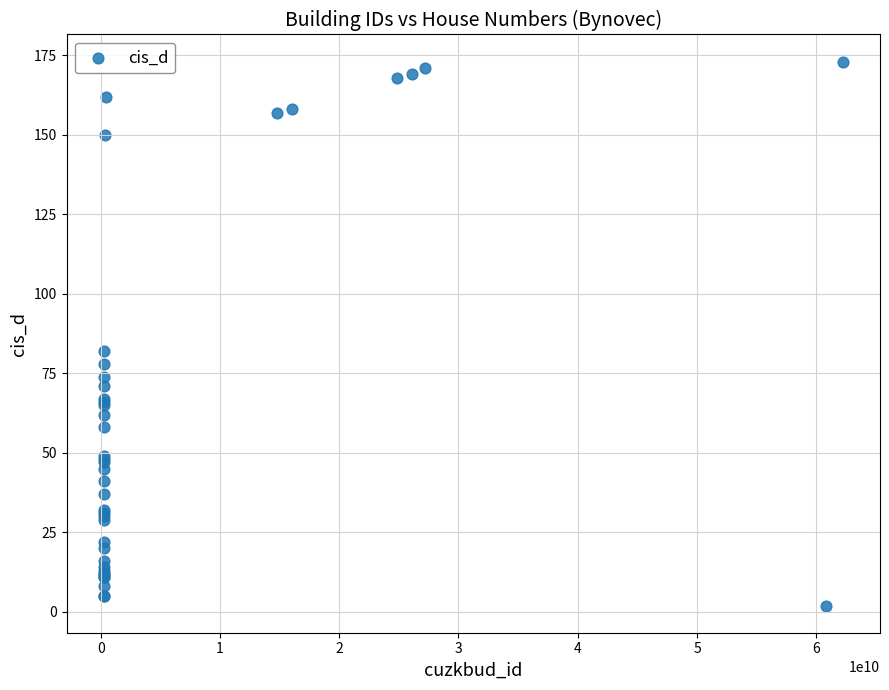

What Y value in the scatter plot is closest to 87?

82